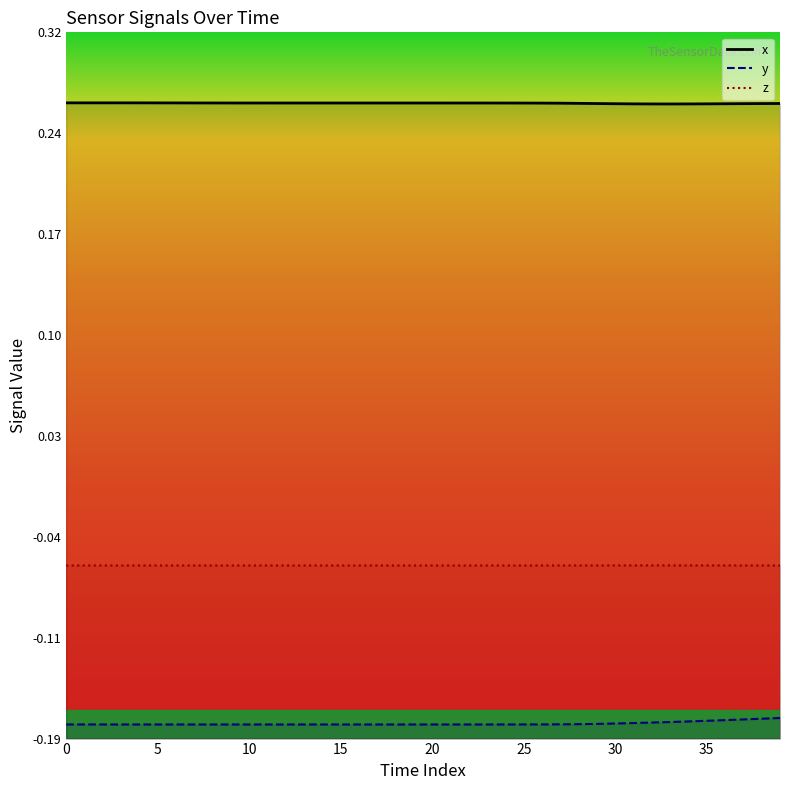

True or false: x and y intersect in this chart.

False